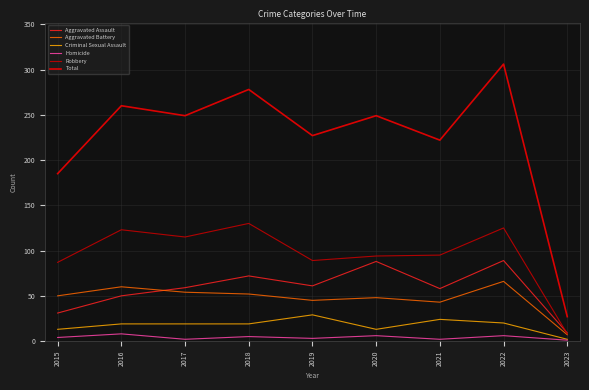

What is the highest value of the Homicide series?

8